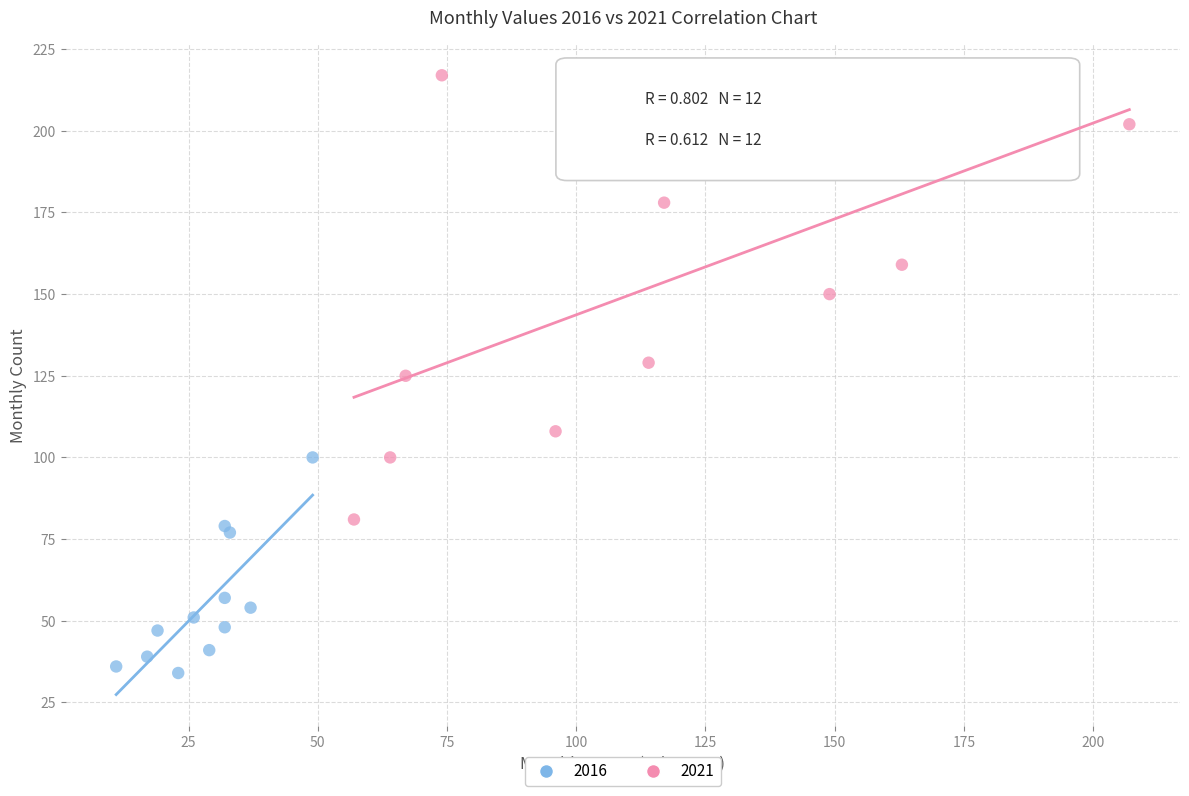

Which series contains the lowest Y value?

2016